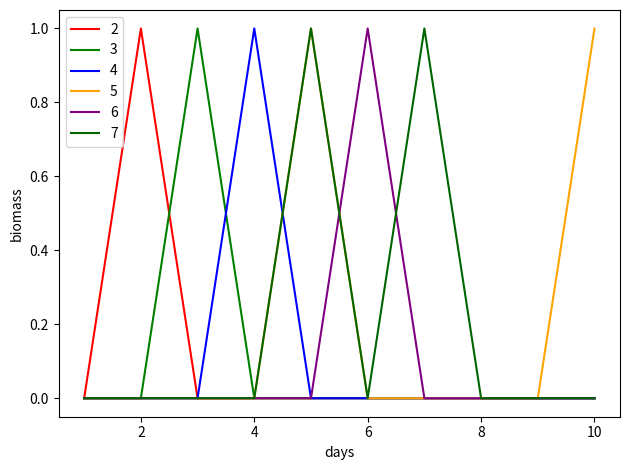

Does the chart have visible grid lines?

No